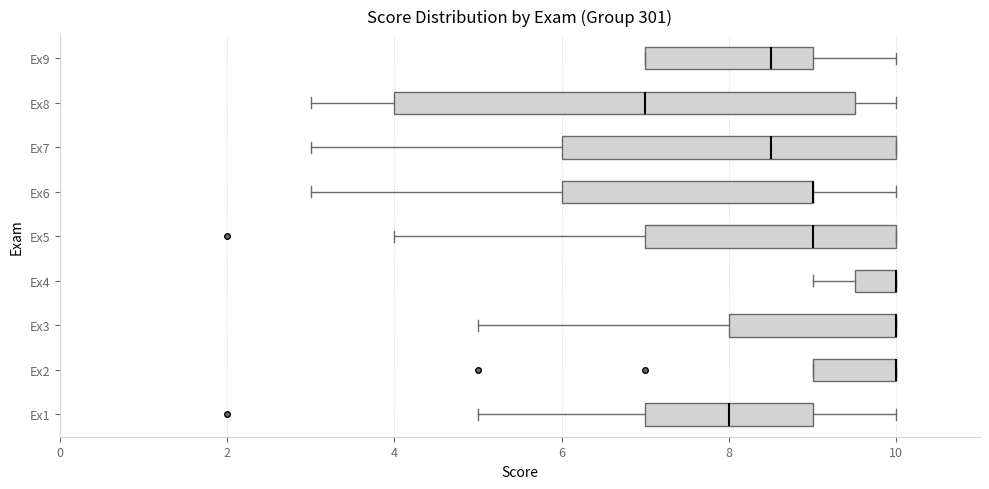

Comparing the boxes themselves (not the whiskers), which one is the widest?

Ex8